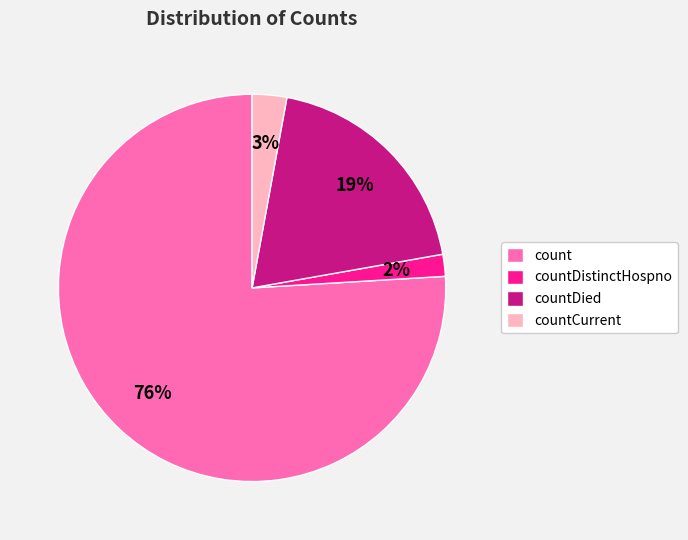

To the nearest percent, what is the average slice percentage?

25%